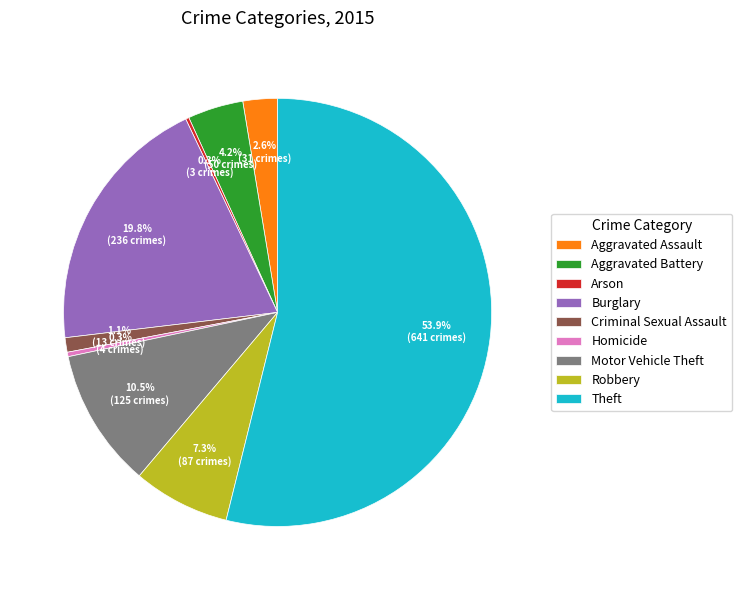

To the nearest percent, what is the average slice percentage?

11%